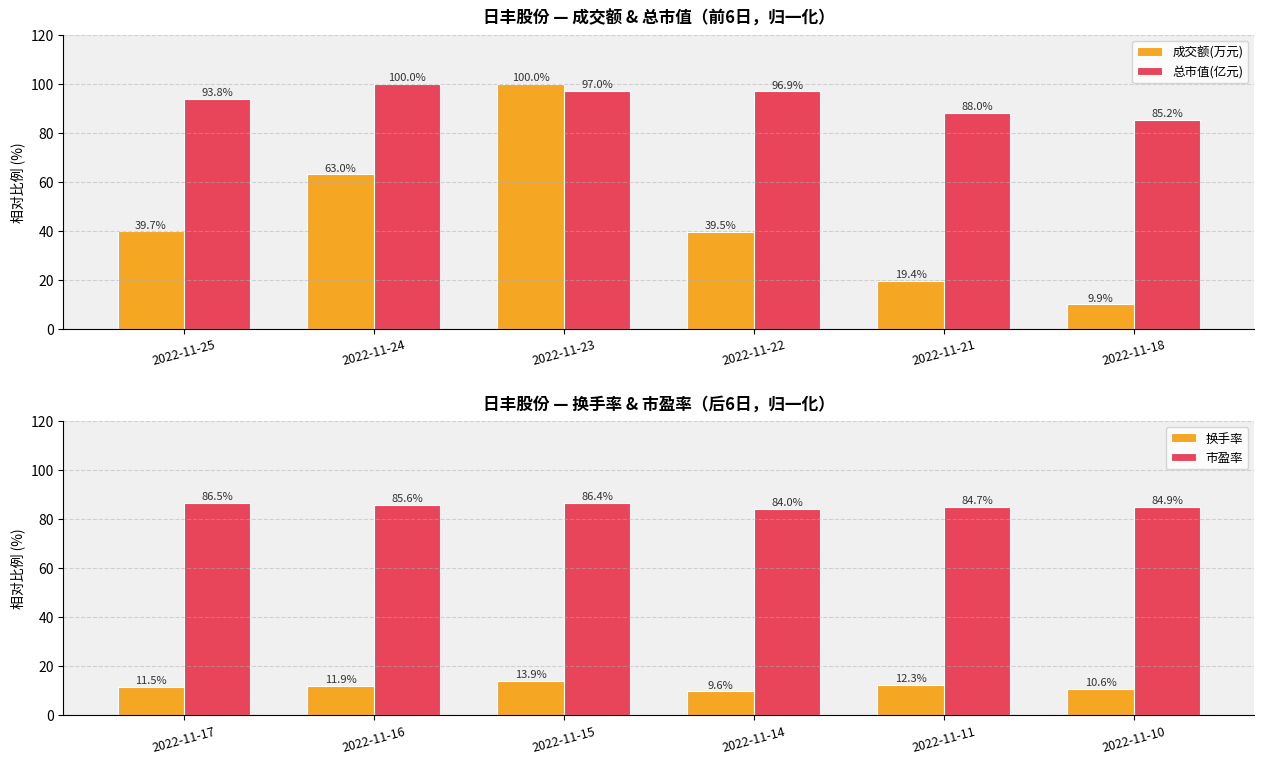

Rank the categories by 市盈率 value from highest to lowest.

2022-11-17, 2022-11-15, 2022-11-16, 2022-11-10, 2022-11-11, 2022-11-14